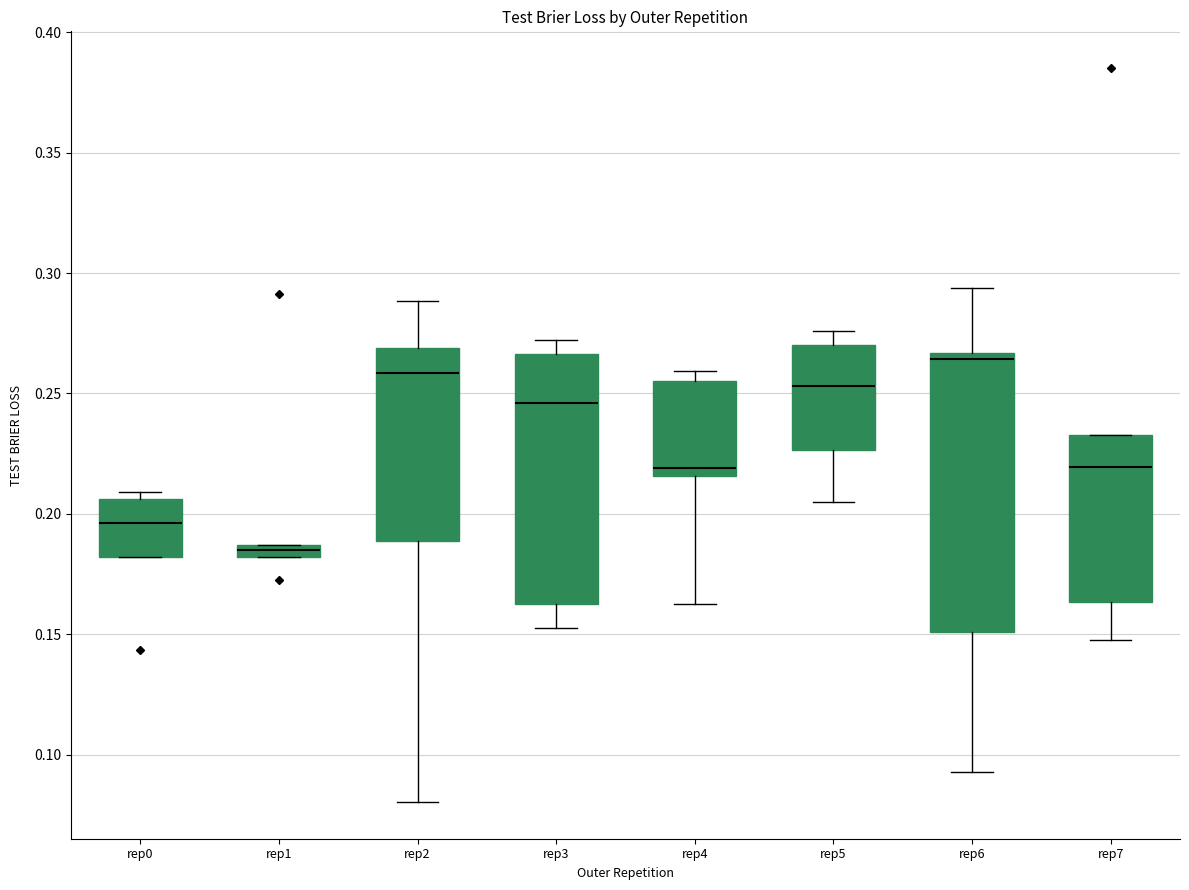

Comparing the boxes themselves (not the whiskers), which one is the tallest?

rep6